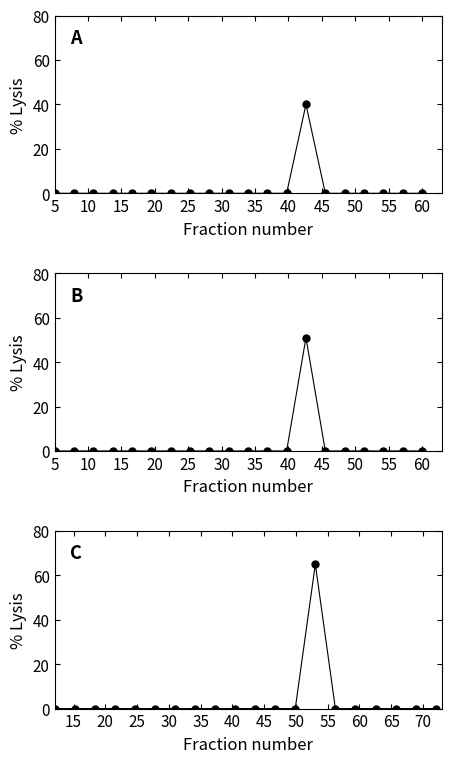

Reading right to left, what are all the values shown in this chart?

0	0	0	0	0	0	65	0	0	0	0	0	0	0	0	0	0	0	0	0